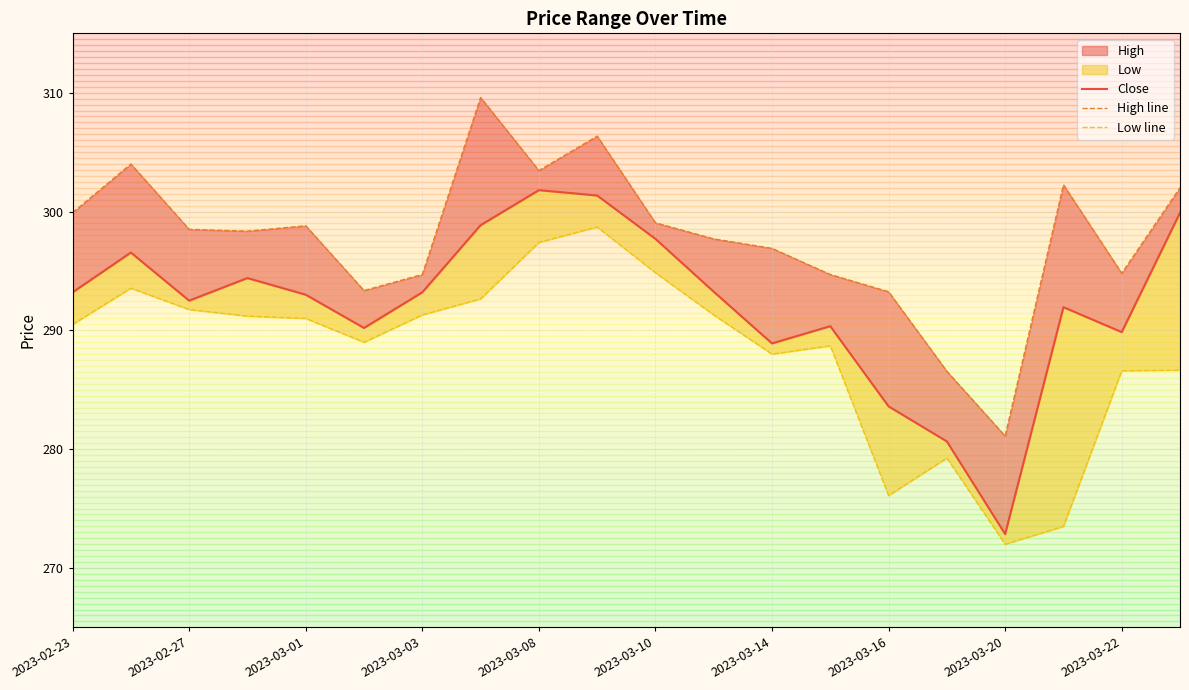

How many lines are shown in the chart?

3